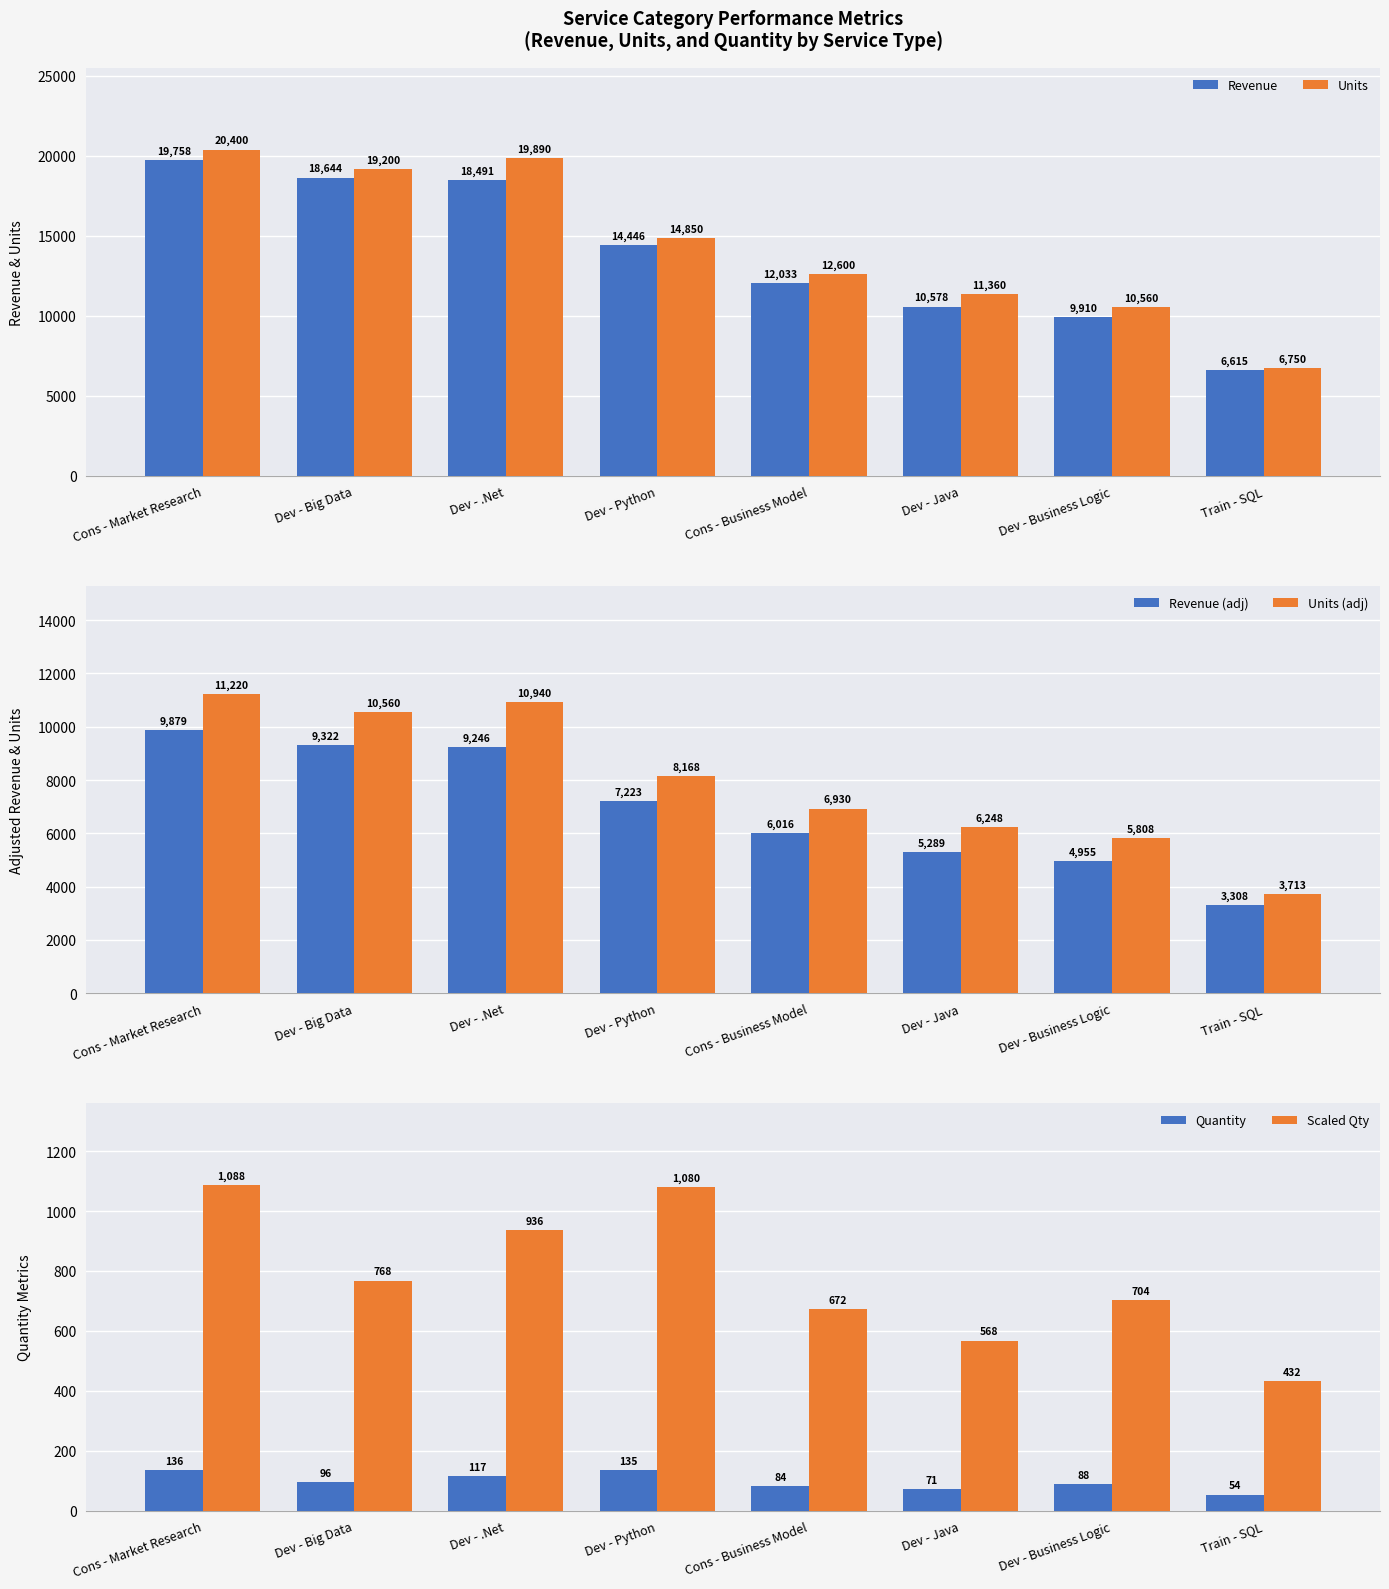

What is the difference between the highest and lowest values at Cons - Business Model?

12516.0